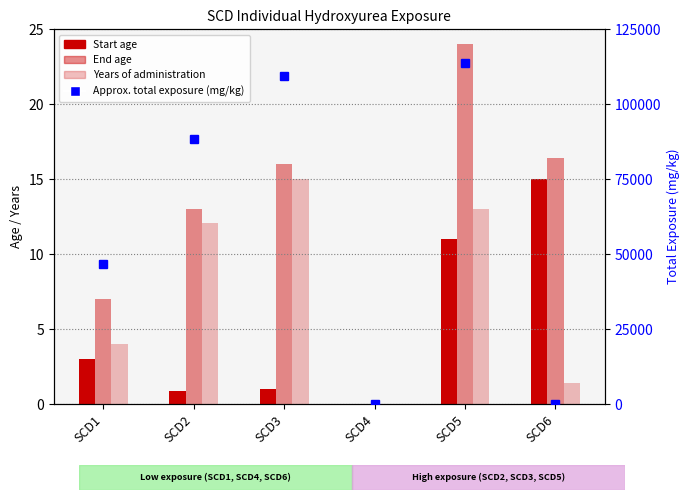

How many values in the Years of administration series exceed 12?

3